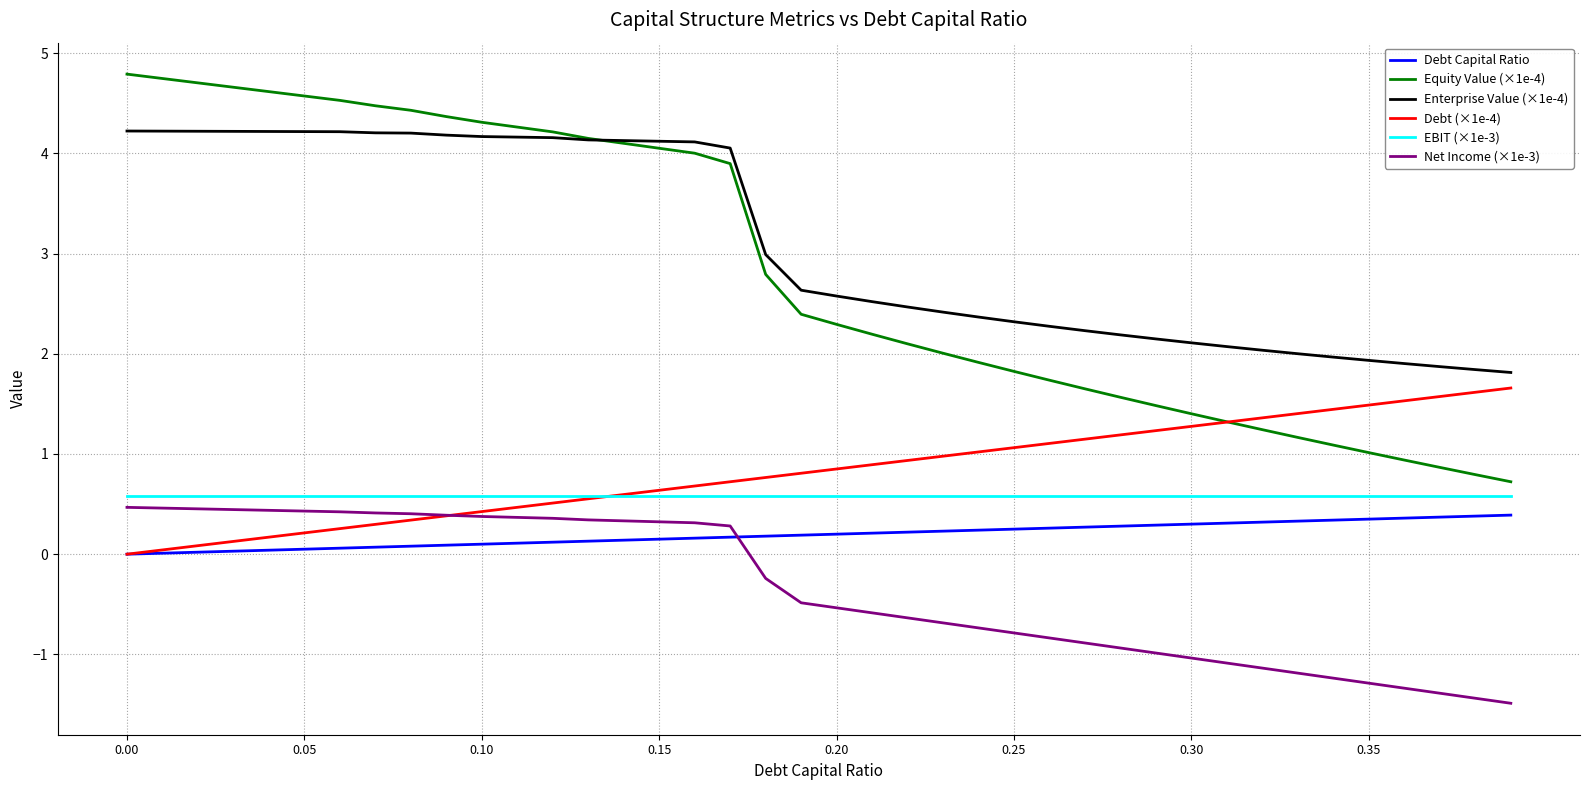

What is the difference between the maximum and minimum values in the Enterprise Value (×1e-4) series?

2.4